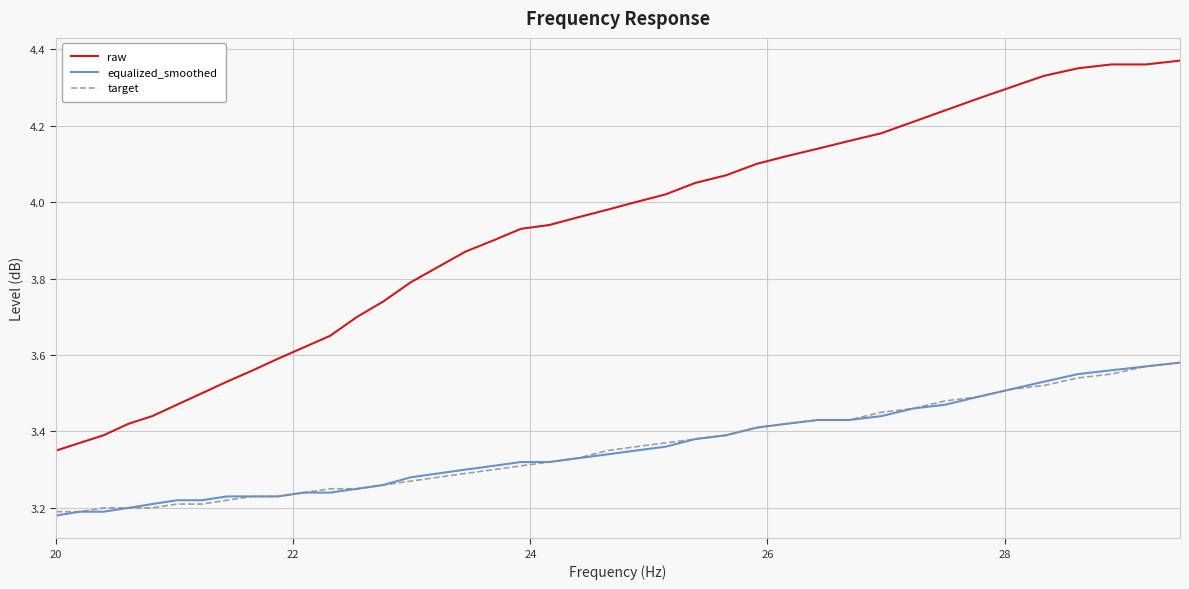

True or false: raw and equalized_smoothed cross at least once.

False